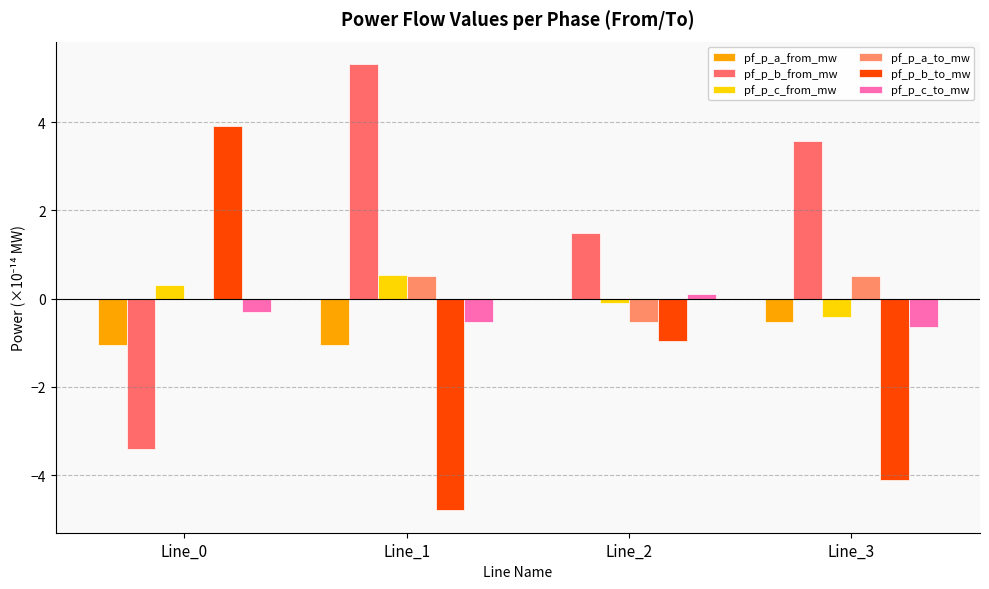

What is the approximate value of pf_p_b_to_mw at Line_3?

-4.1